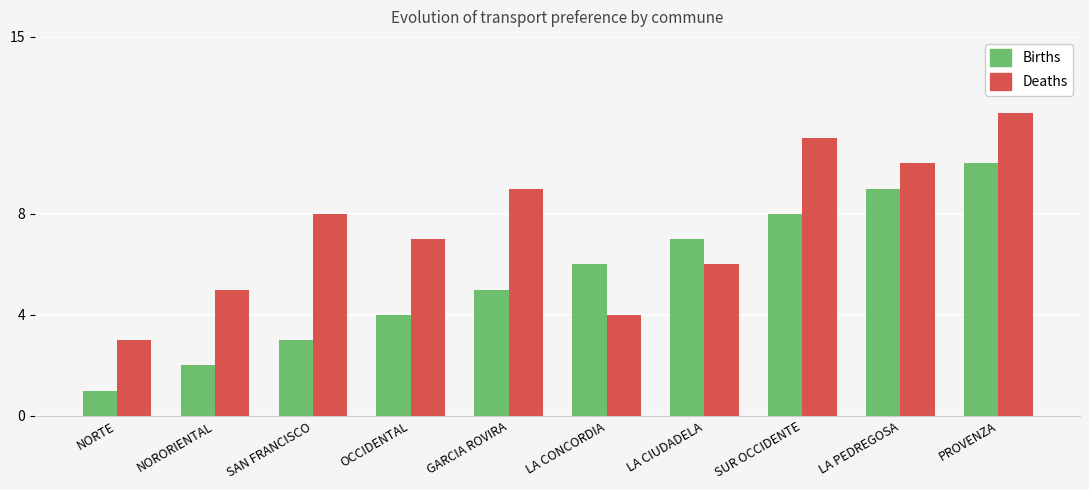

What position from the right is LA CONCORDIA?

5